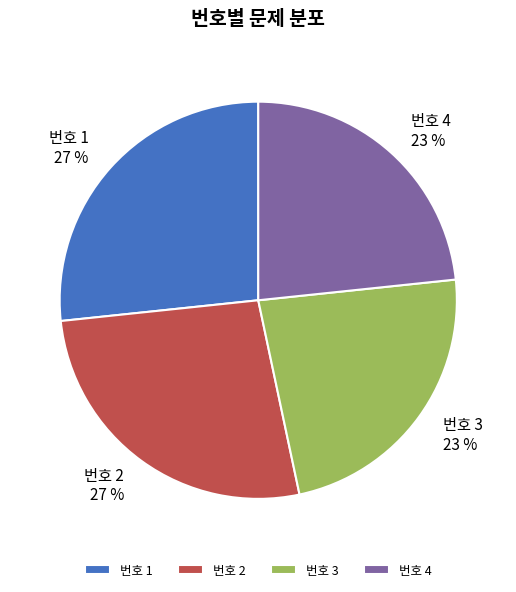

How many slices are in this pie chart?

4